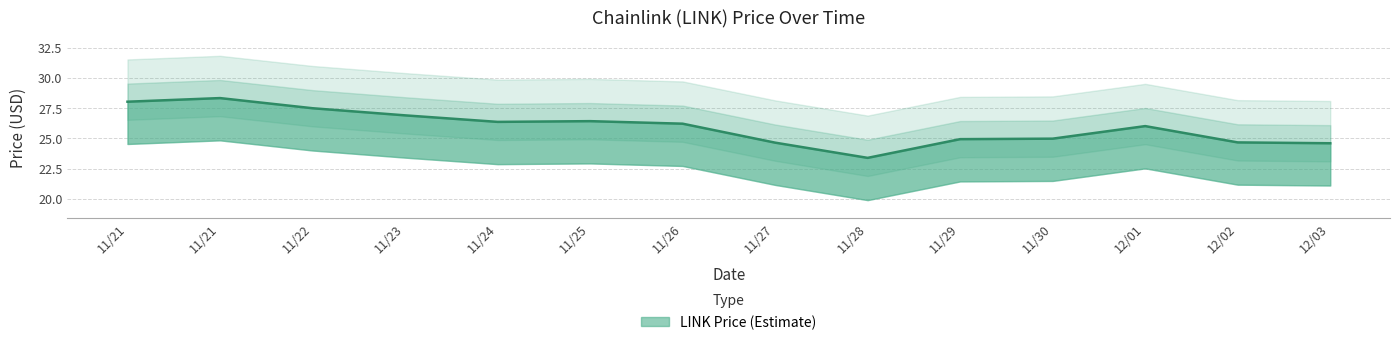

The chart shows a value of 28.3 at 11/21. True or false?

True